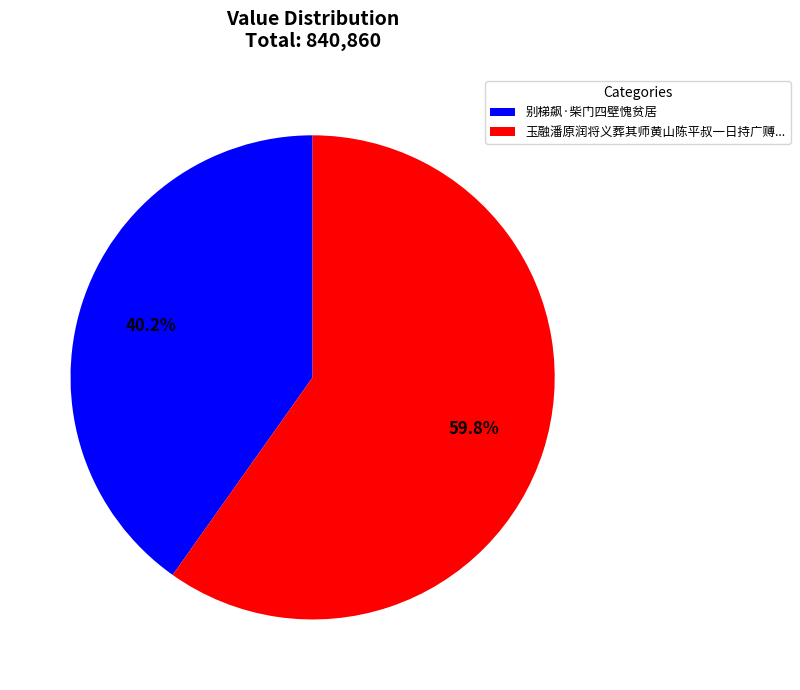

Is it true that 别梯飙·柴门四壁愧贫居 is 40% of the pie?

True